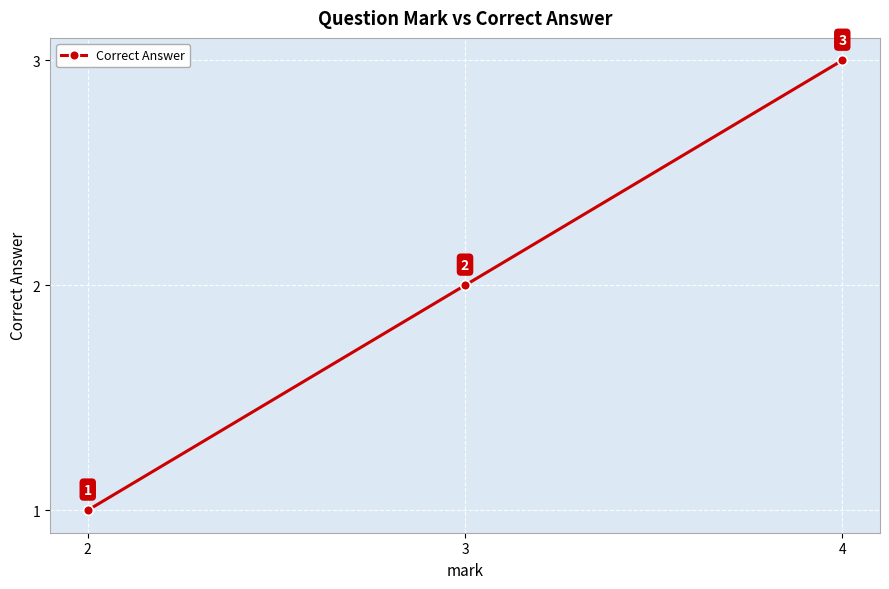

What is the sum of the values at 4 and 3?

5